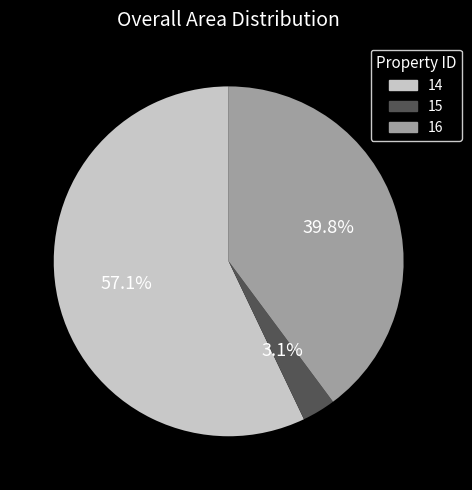

Rank the categories by value from highest to lowest.

14, 16, 15